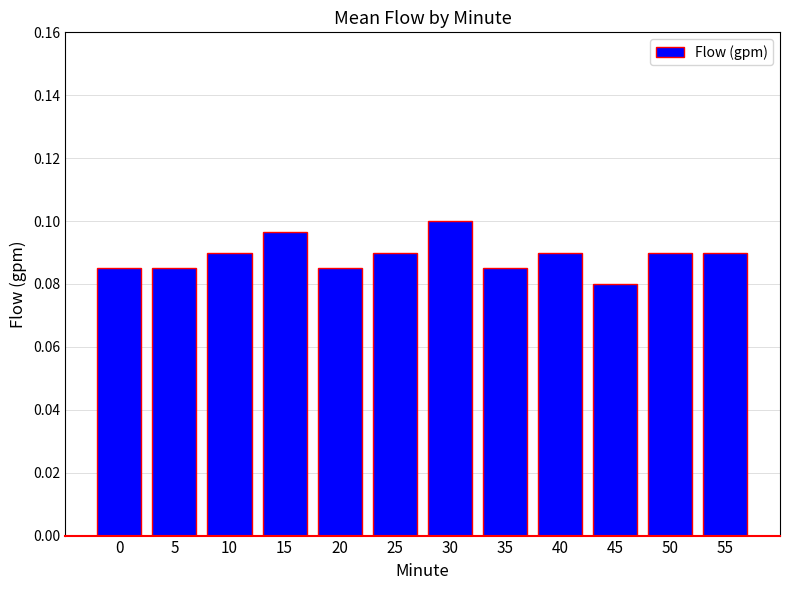

Count the values in the range 0 to 1.

12